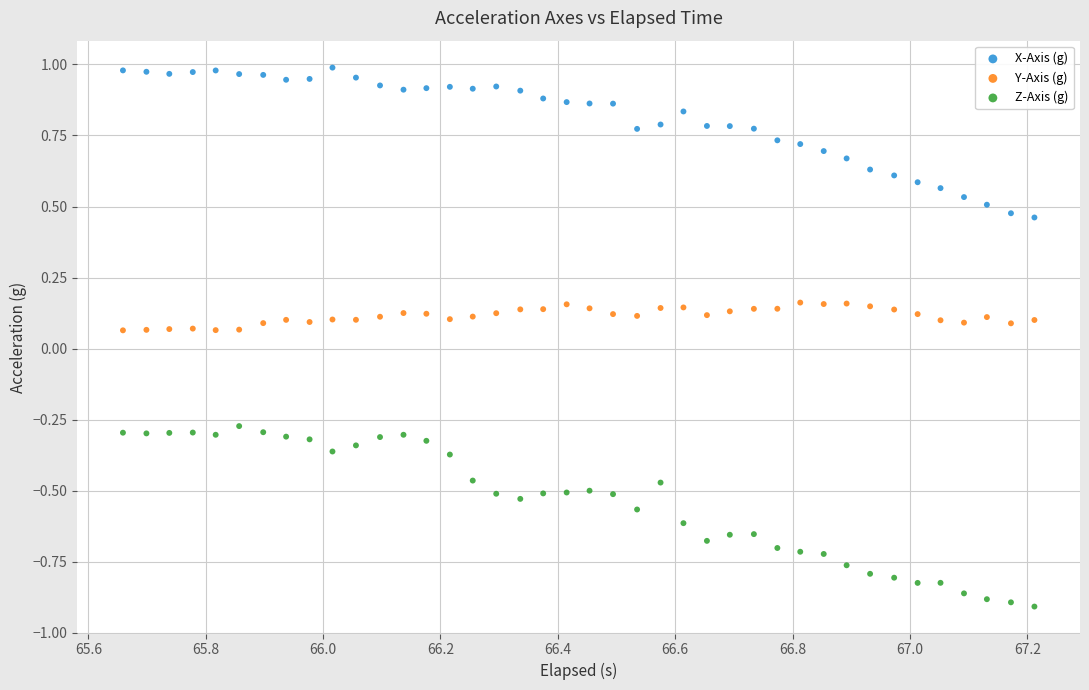

Across all data points, what is the range of Y values (max minus min)?

1.9